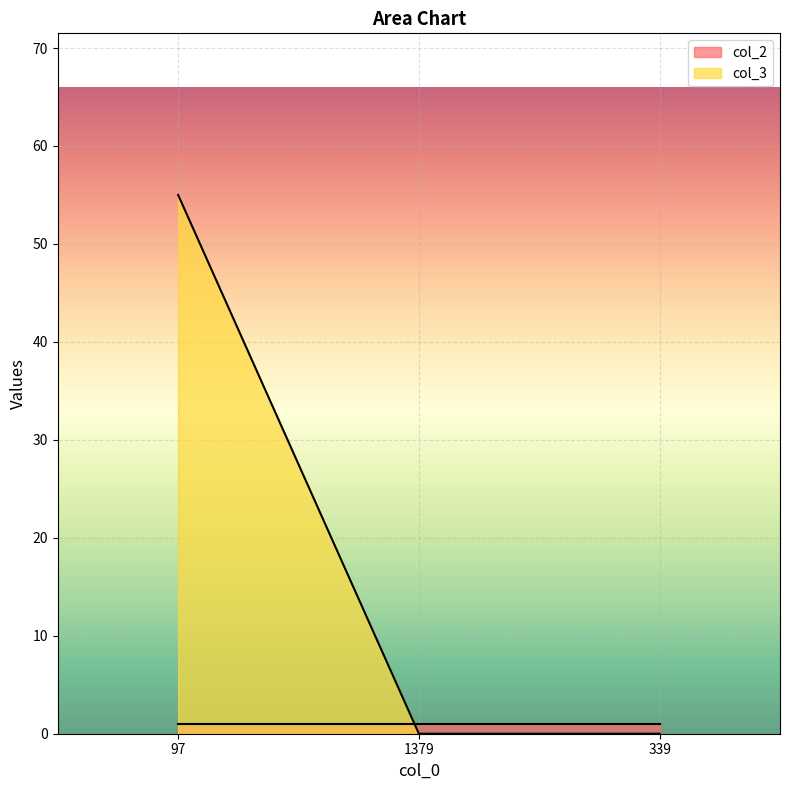

Count the number of categories in the chart.

3